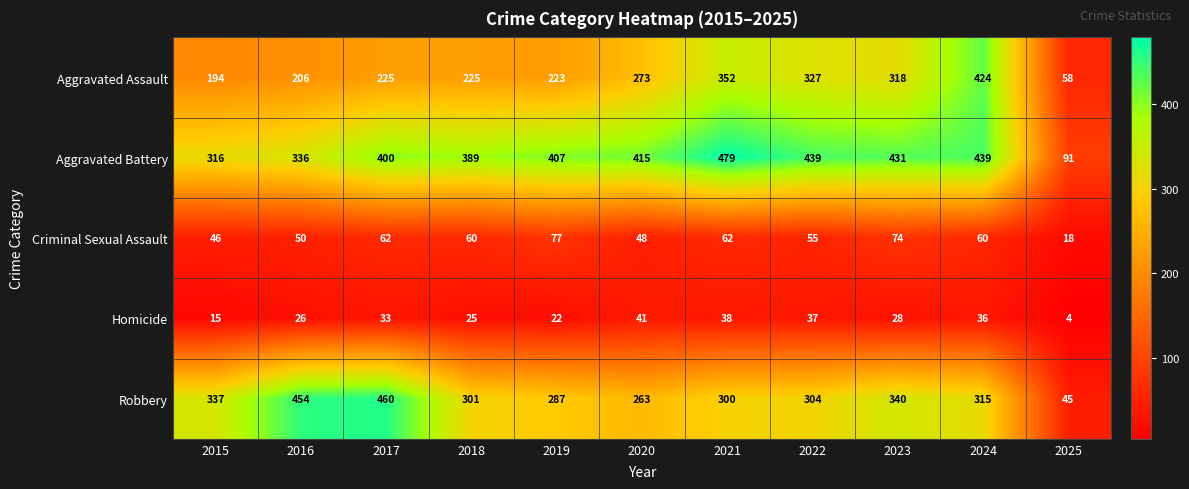

What is the smallest value displayed?

4